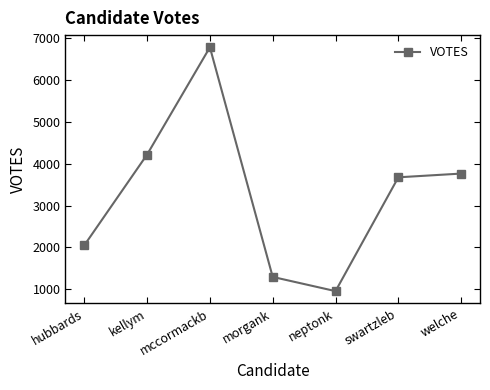

List the labels in order of value, smallest first.

neptonk, morgank, hubbards, swartzleb, welche, kellym, mccormackb